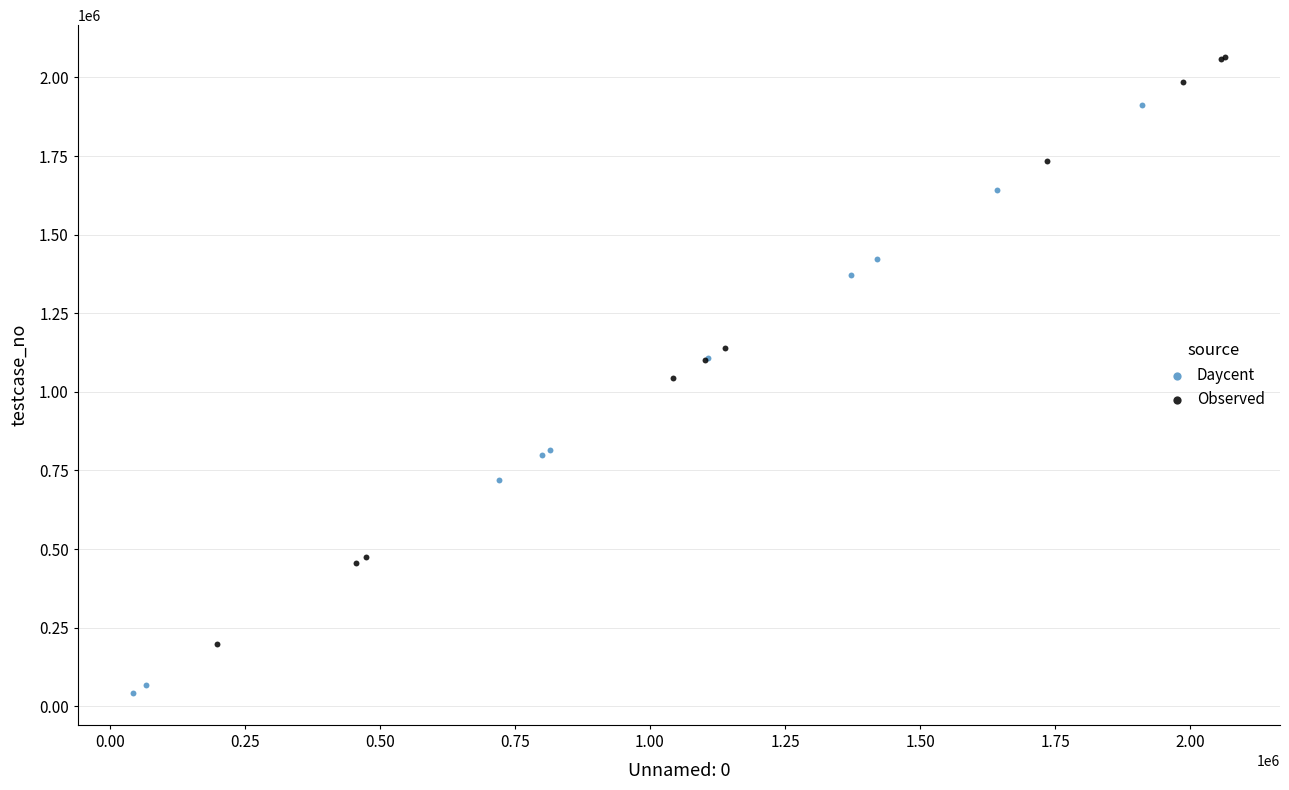

Which series reaches the minimum Y coordinate?

Daycent